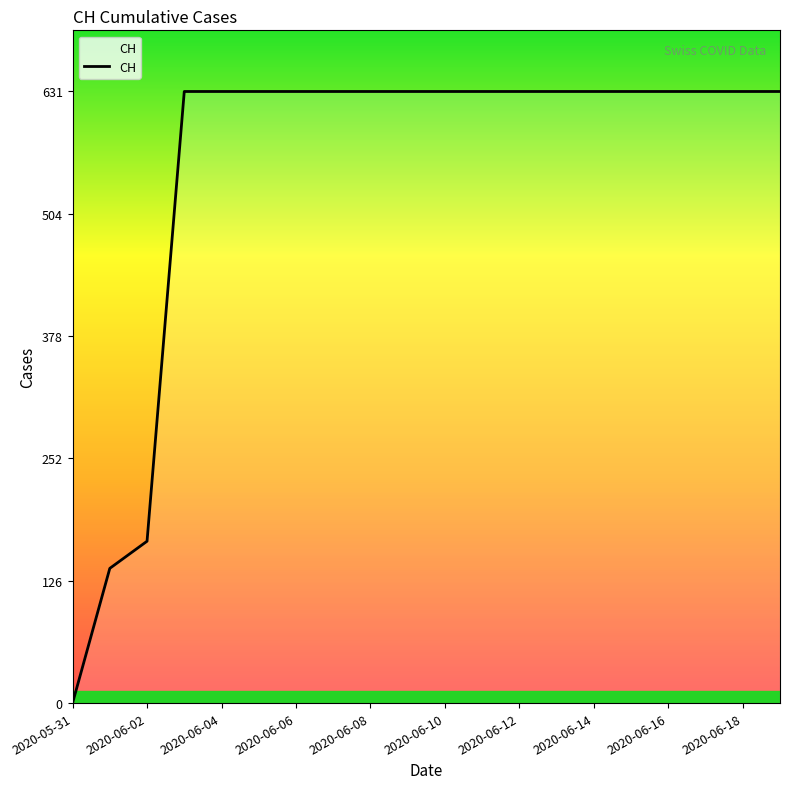

Does the chart have visible grid lines?

No